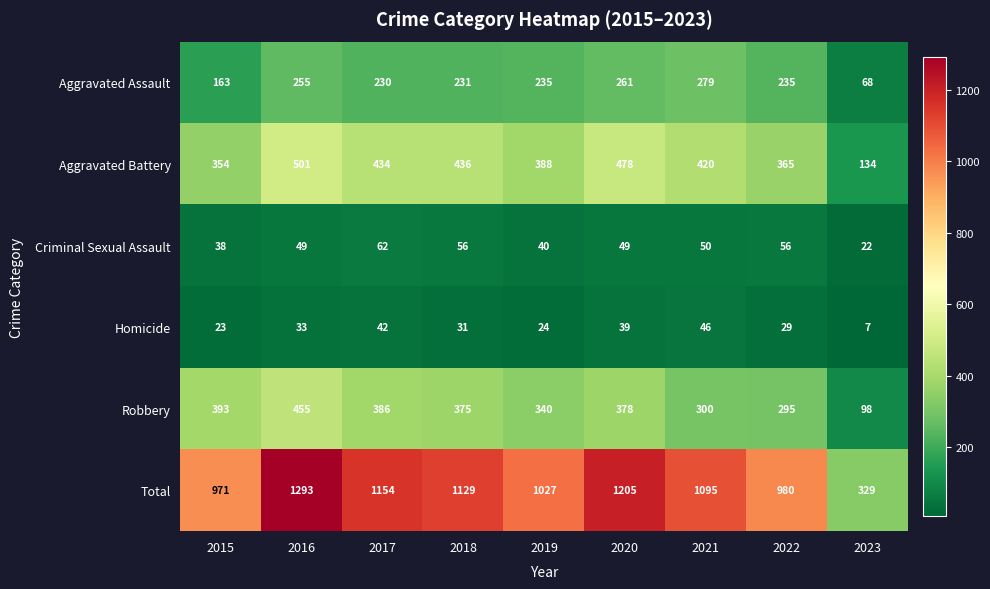

What is the sum of all Aggravated Assault values?

1957